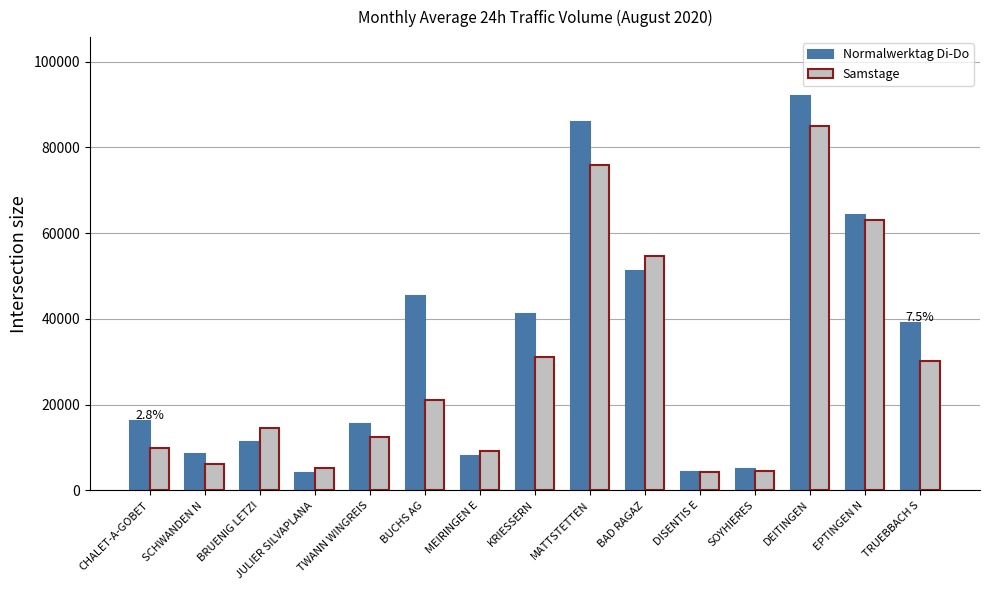

What value does the Normalwerktag Di-Do series have at EPTINGEN N?

64118.9